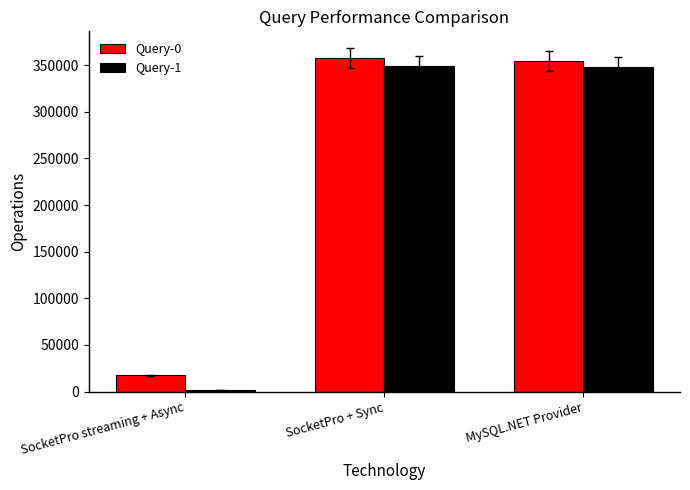

Is the value of Query-1 at MySQL.NET Provider greater than the value of Query-0 at MySQL.NET Provider?

No